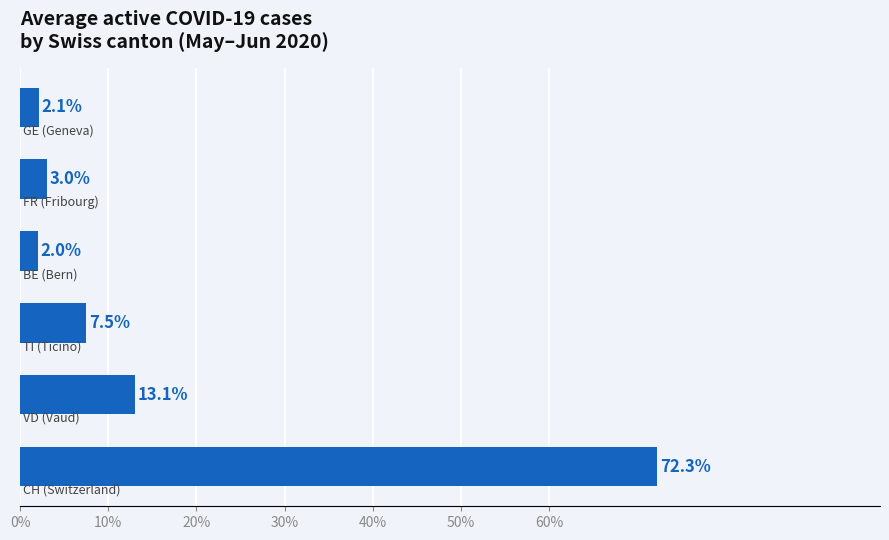

Does the chart contain any negative values?

No